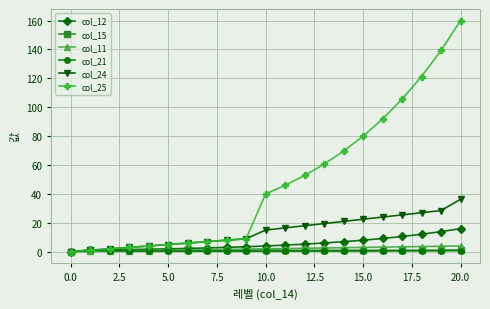

How many values in the col_25 series exceed 40?

11